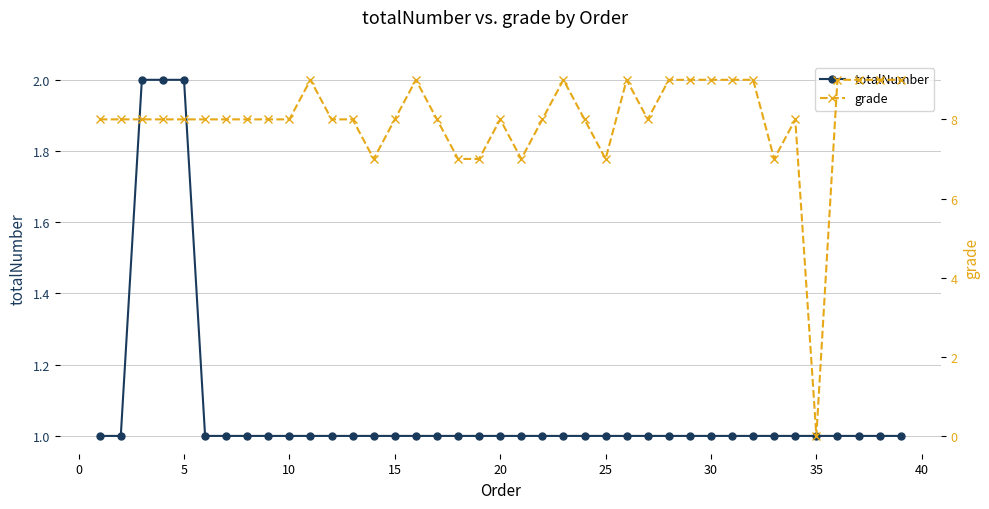

The value of totalNumber at 38 is 2. True or false?

False